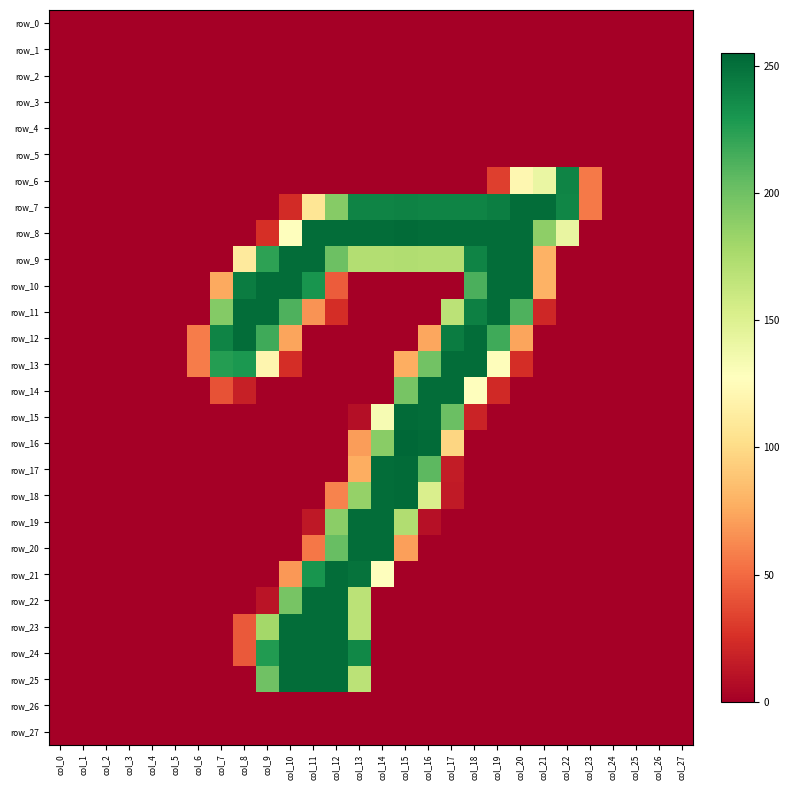

Rank the categories by row_25 value from lowest to highest.

col_0, col_1, col_2, col_3, col_4, col_5, col_6, col_7, col_8, col_14, col_15, col_16, col_17, col_18, col_19, col_20, col_21, col_22, col_23, col_24, col_25, col_26, col_27, col_13, col_9, col_10, col_11, col_12